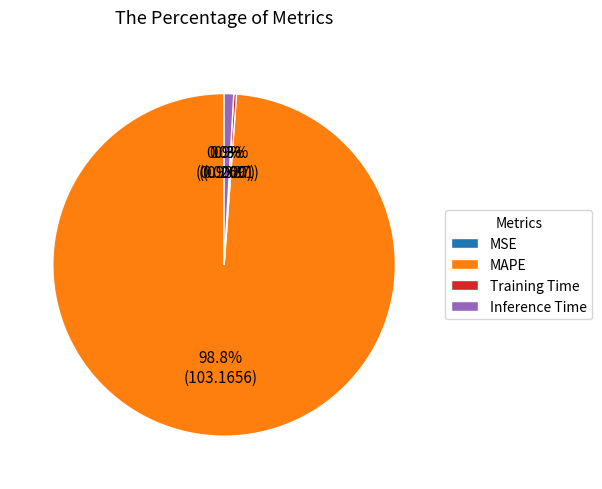

Which has a higher value, Training Time or MAPE?

MAPE